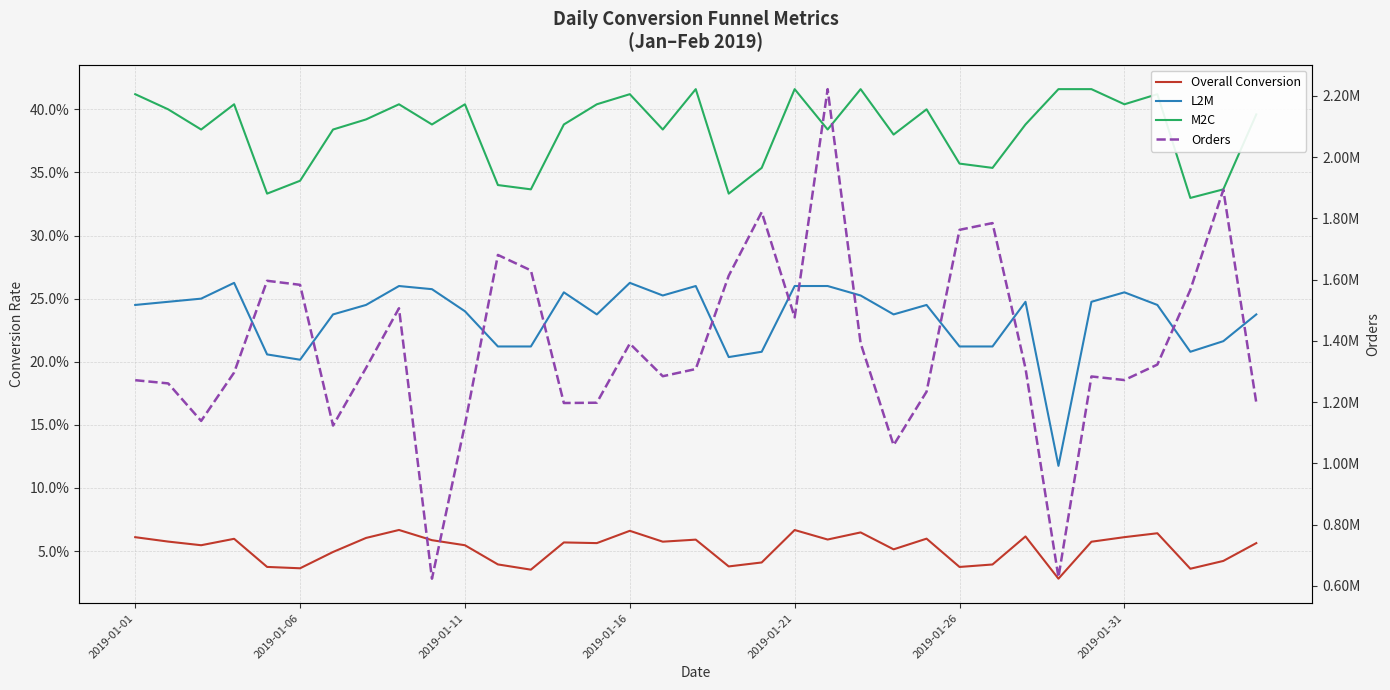

Which series changed the most between 13 and 32?

Orders